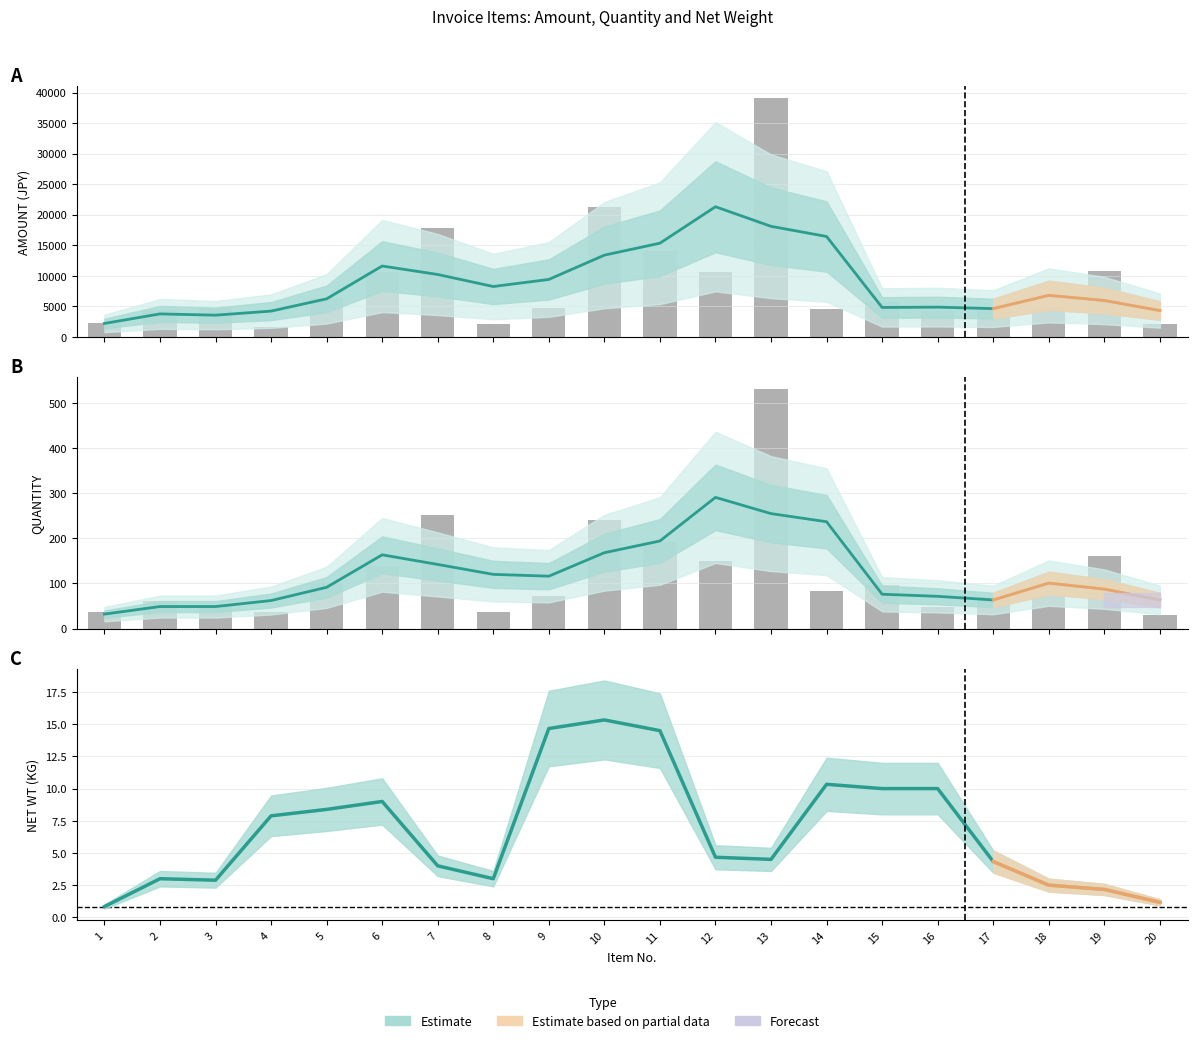

Which series changed the most between 11 and 14?

AMOUNT(JPY)